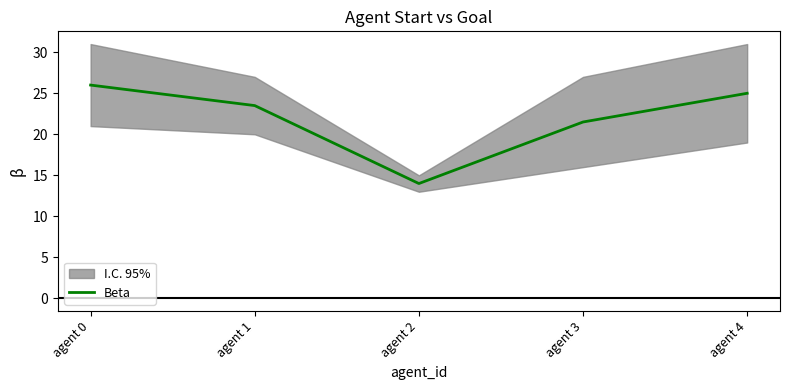

What is the maximum value shown in the chart?

26.0